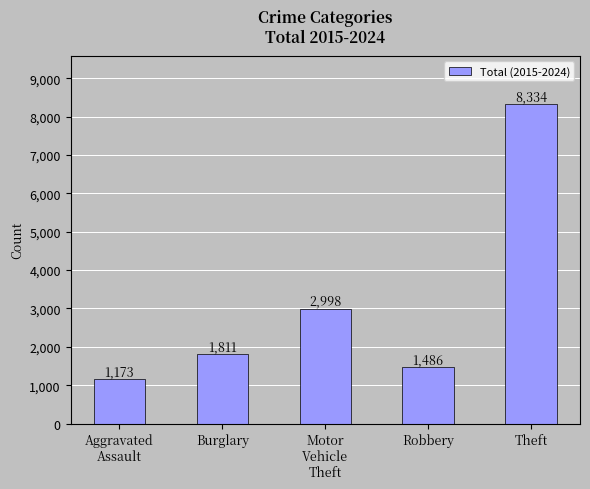

What is the sum of the values at Theft and Robbery?

9820